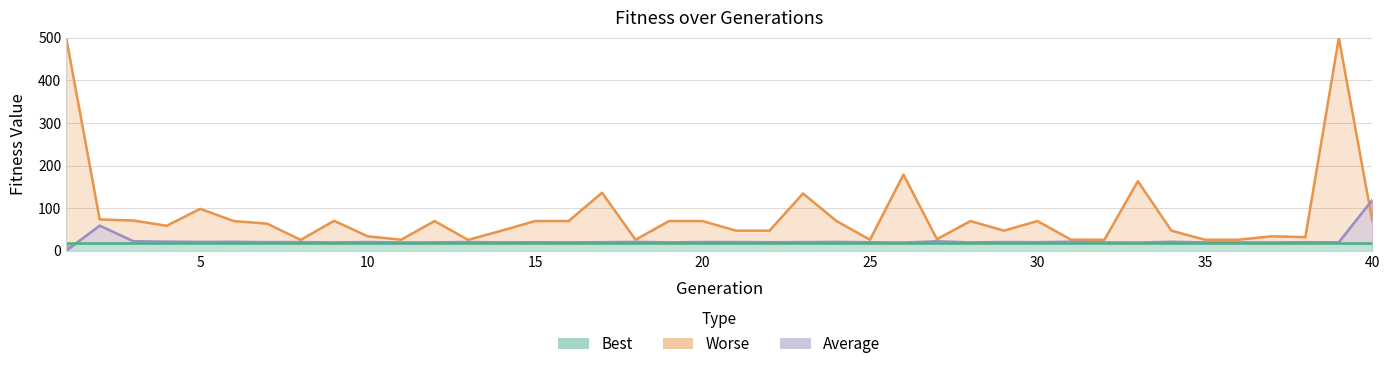

True or false: Best and Average cross at least once.

True